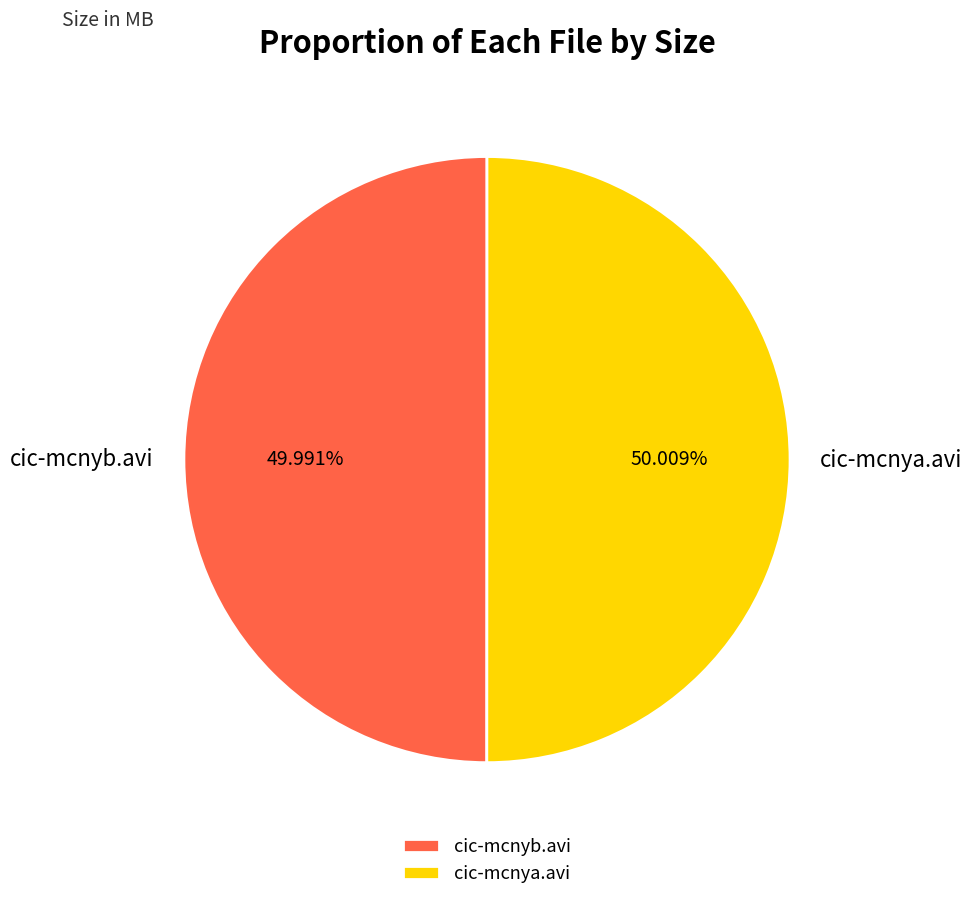

Is it true that cic-mcnya.avi is 50% of the pie?

True